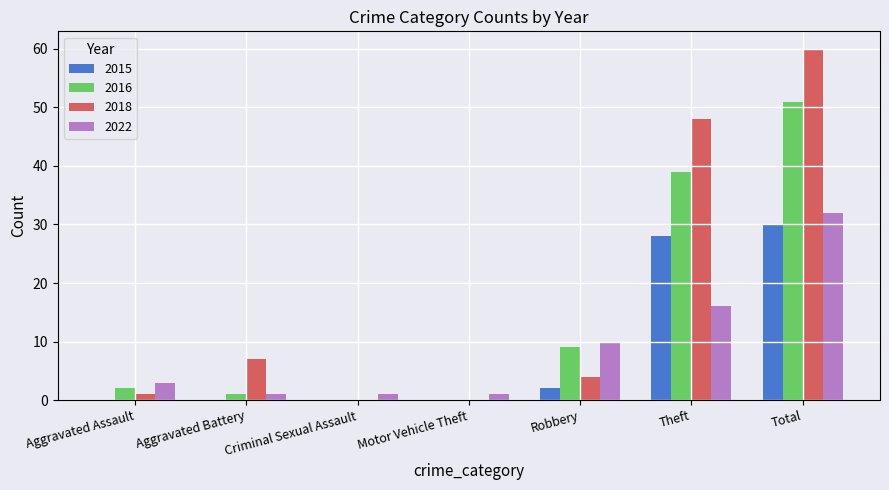

Which series has the largest range (max minus min)?

2018